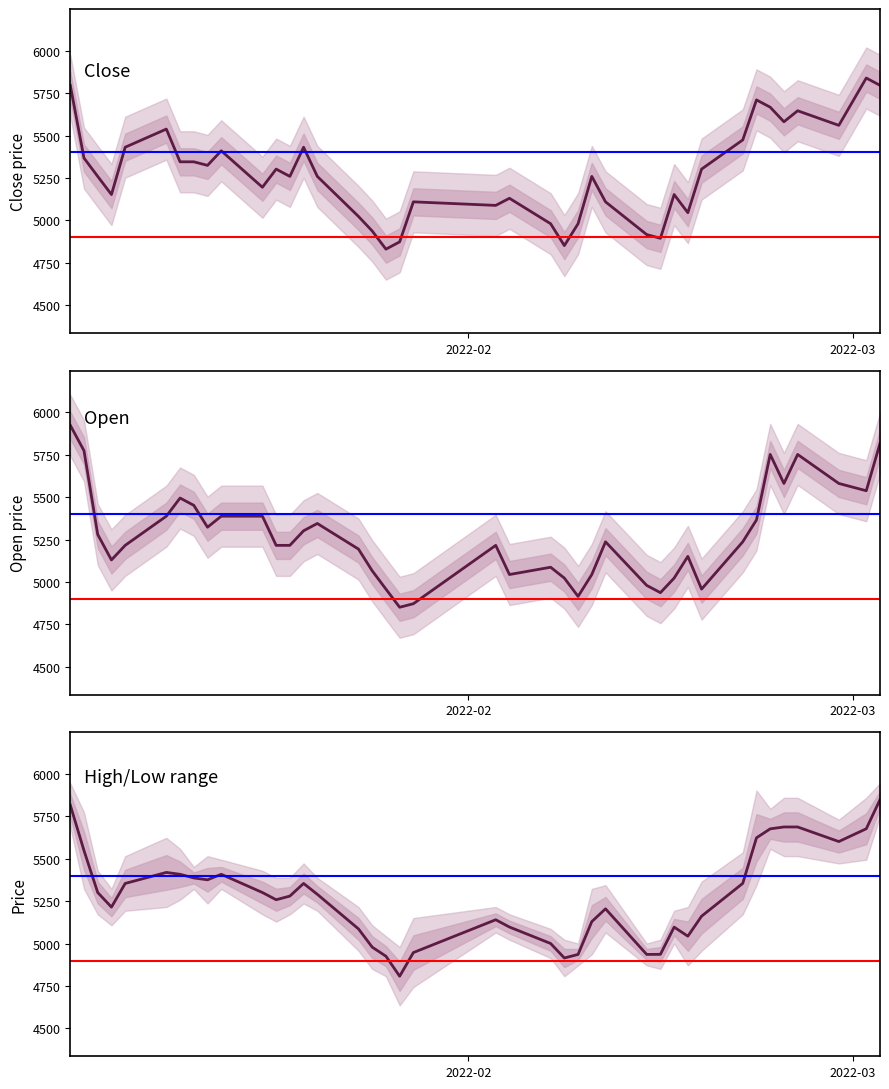

True or false: Close has a value of 7354.1 at 10.

False